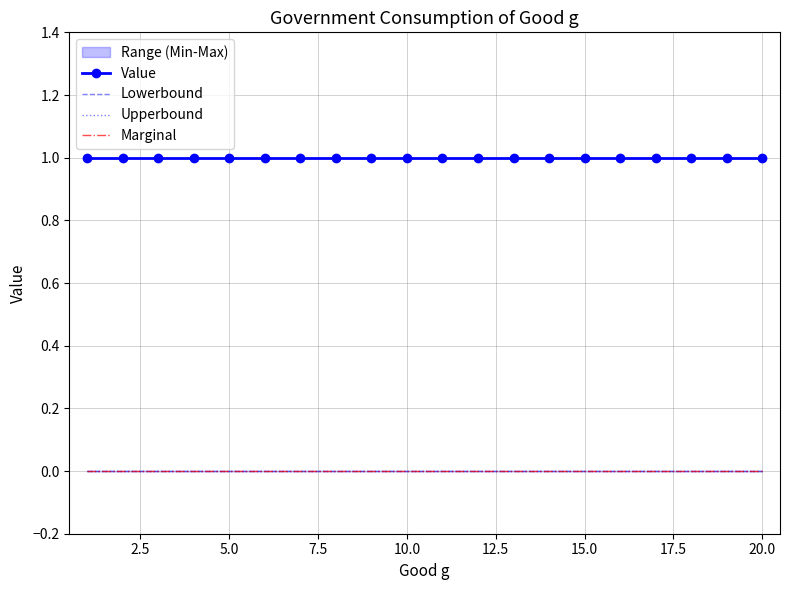

True or false: Value and Lowerbound intersect in this chart.

False